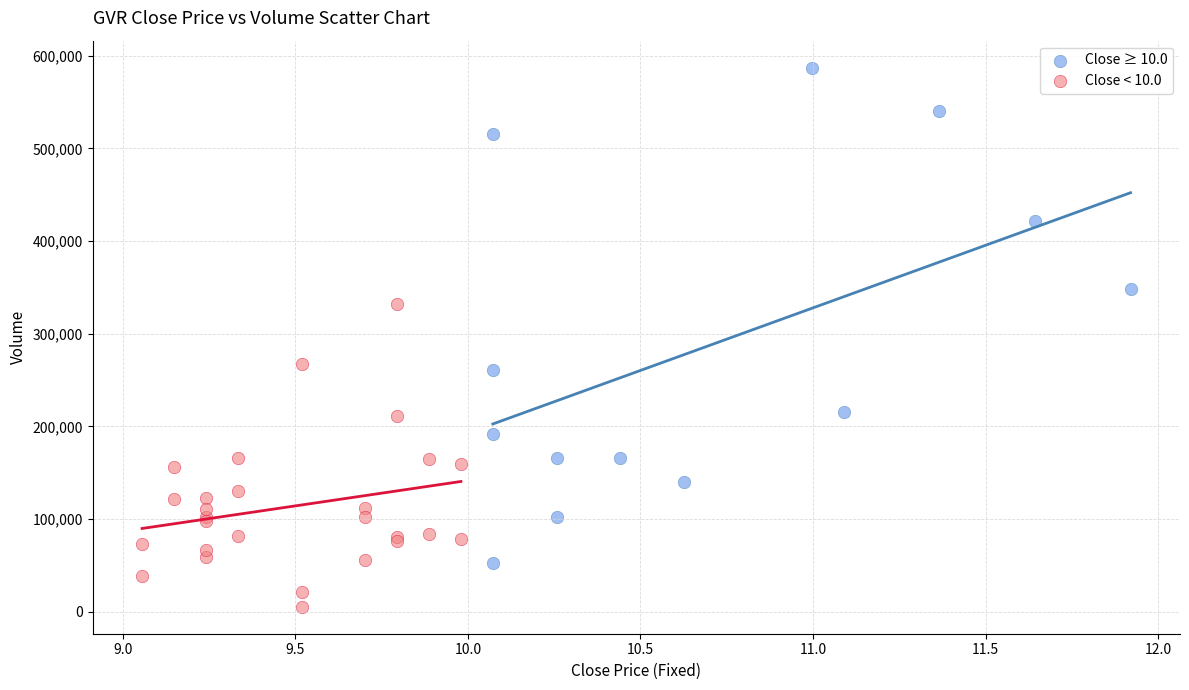

Which series reaches the minimum Y coordinate?

Close < 10.0